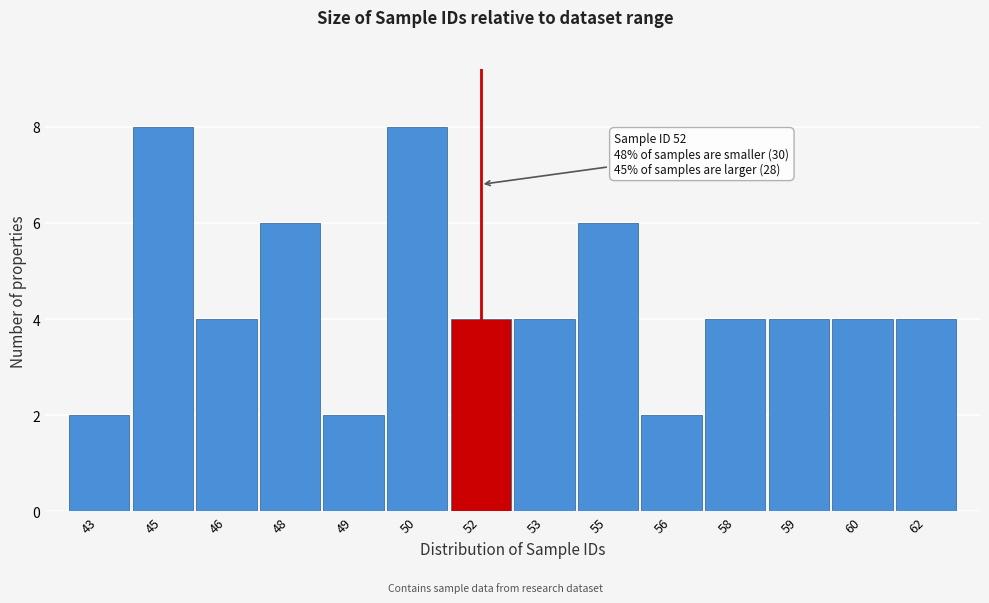

Reading right to left, extract all data points from this chart.

4	4	4	4	2	6	4	4	8	2	6	4	8	2